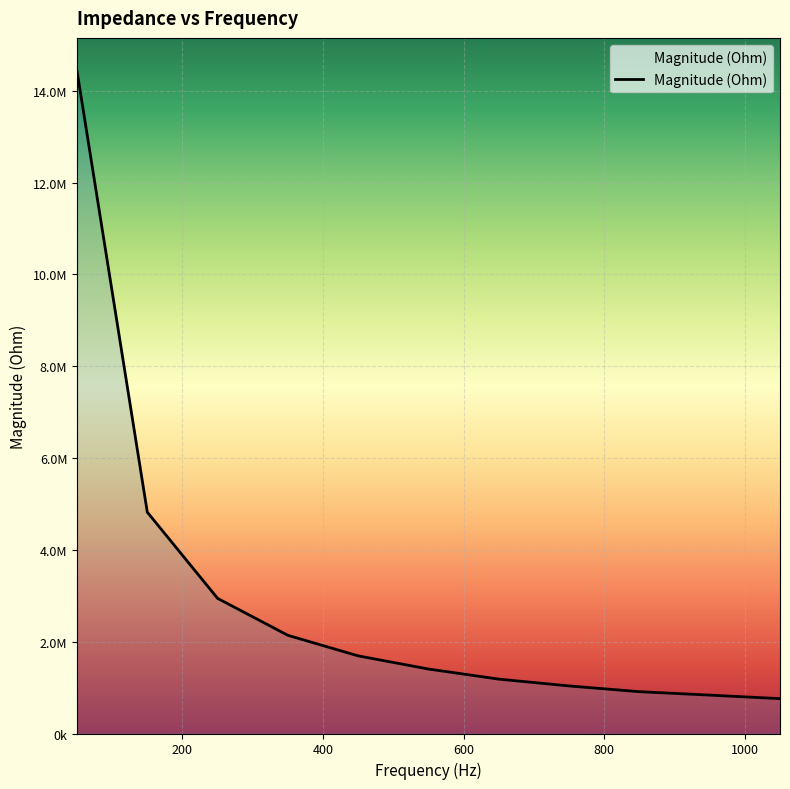

What is the maximum value shown in the chart?

14429161.3